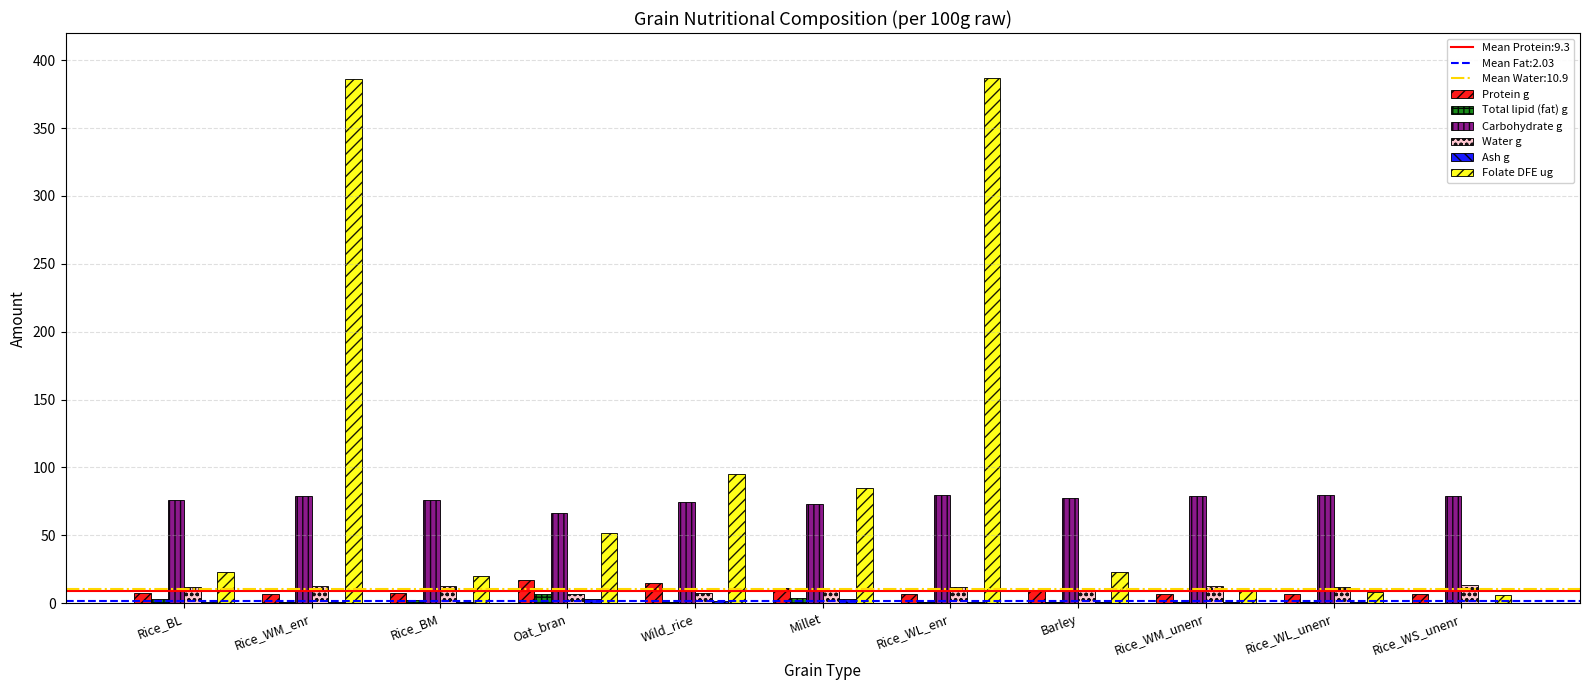

Which series changed the most between Rice_BM and Rice_WM_unenr?

Folate DFE ug